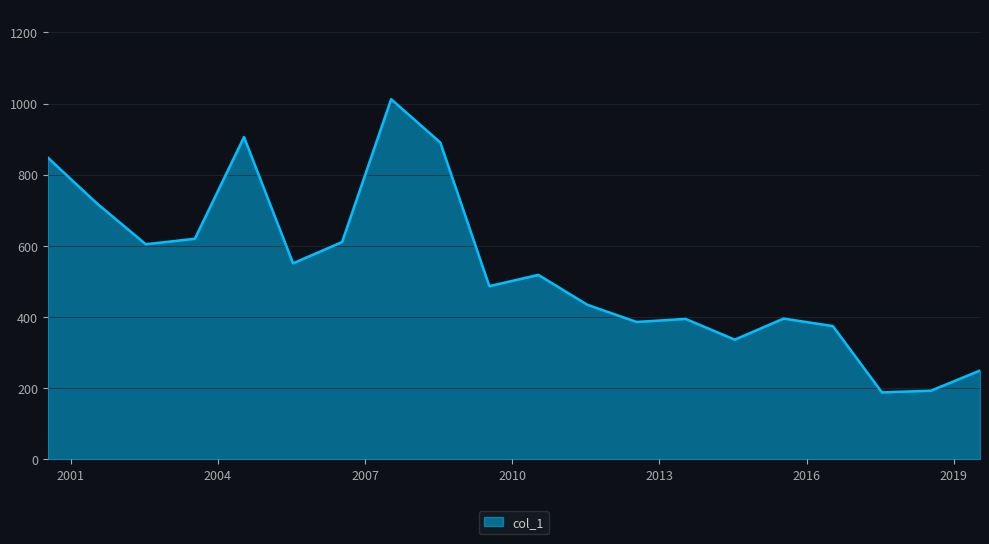

What is the difference between the maximum and minimum values?

824.2